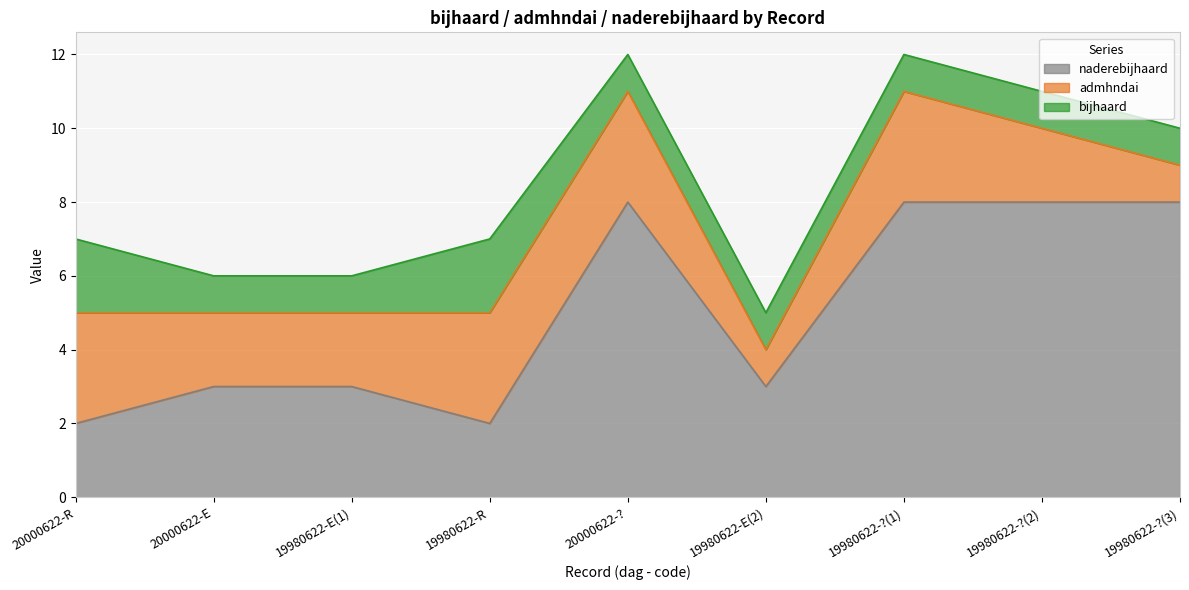

At which category does bijhaard reach its first local peak?

19980622-R